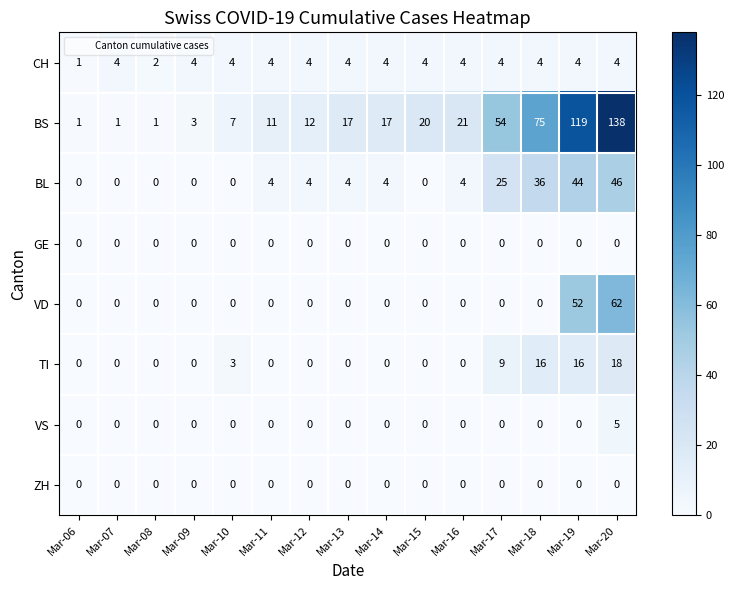

What is the difference between the maximum and minimum values in the VD series?

62